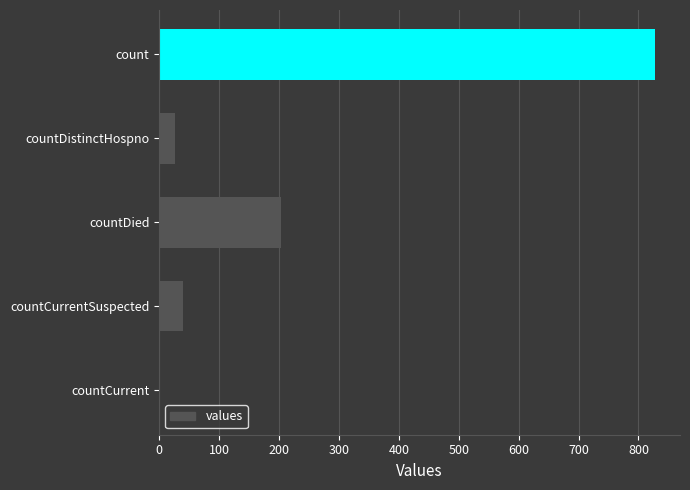

The chart shows a value of -394 at countCurrent. True or false?

False